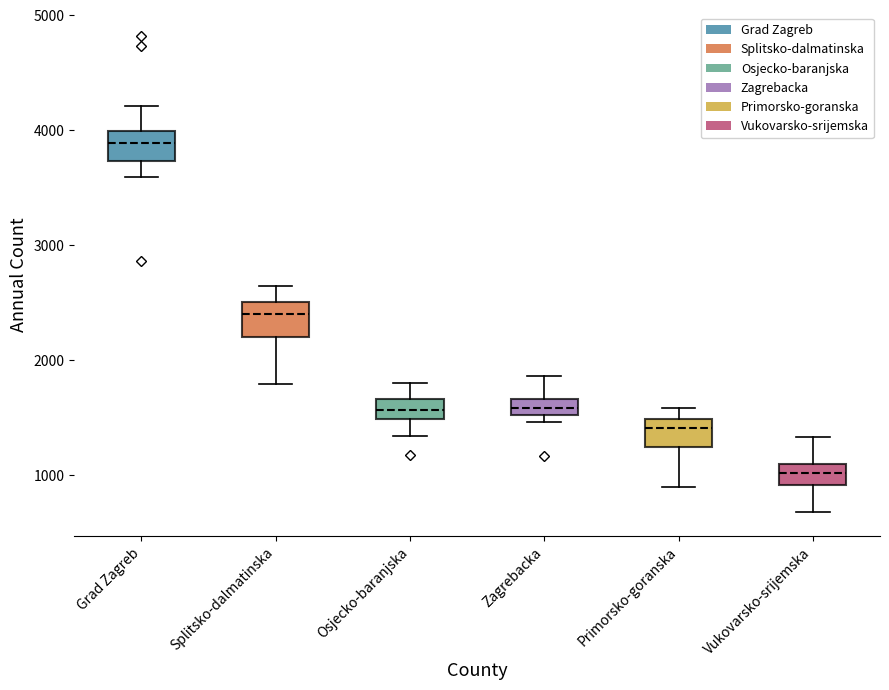

Where is the upper edge of the box for Osjecko-baranjska on the y-axis? The values are not printed on the chart, so give them approximately, as read against the axis.

1700